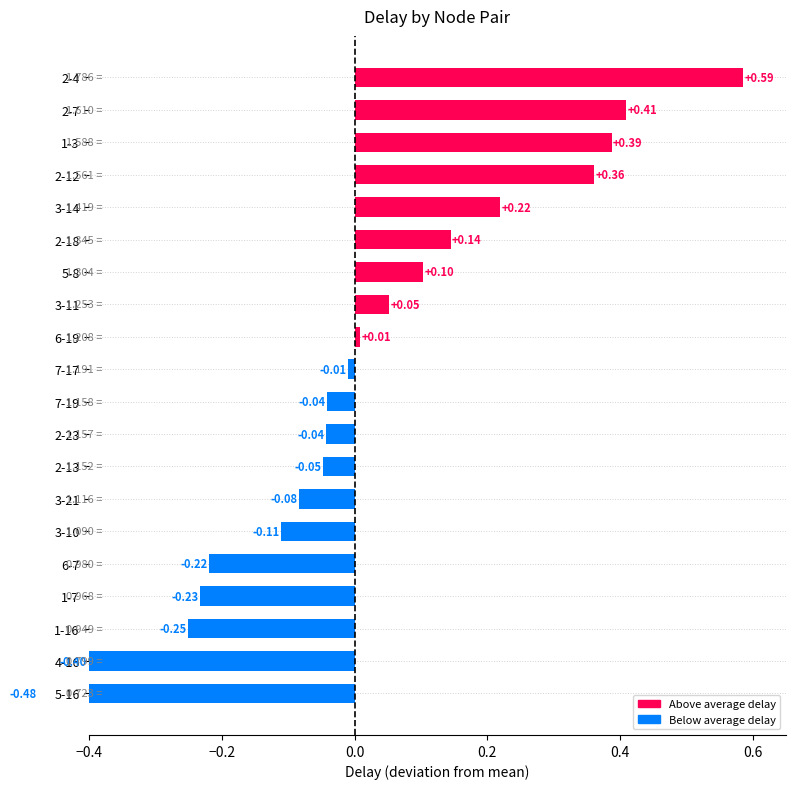

What is the difference between the maximum and minimum values?

1.1